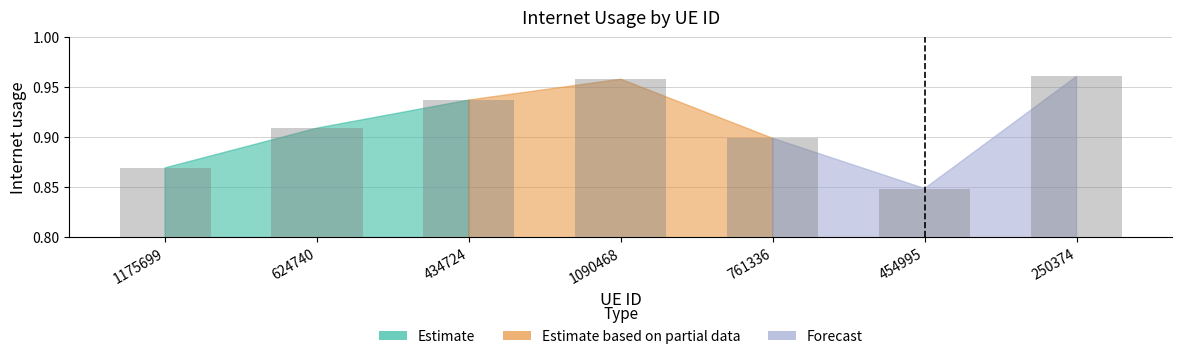

The value at 434724 is 0.5. True or false?

False